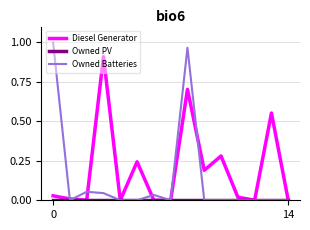

Which series has the largest total across all categories?

Diesel Generator